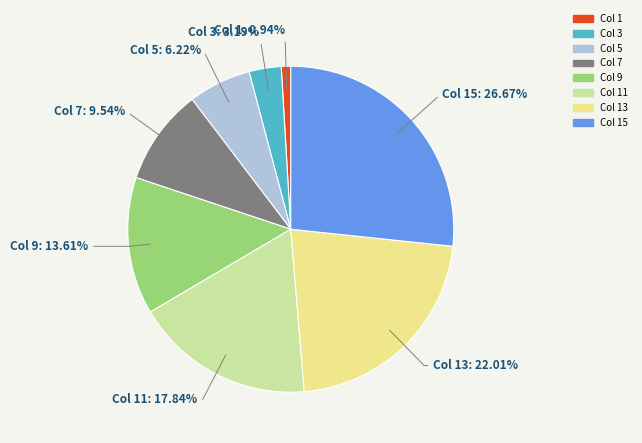

Is there any slice that represents more than half of the pie?

No